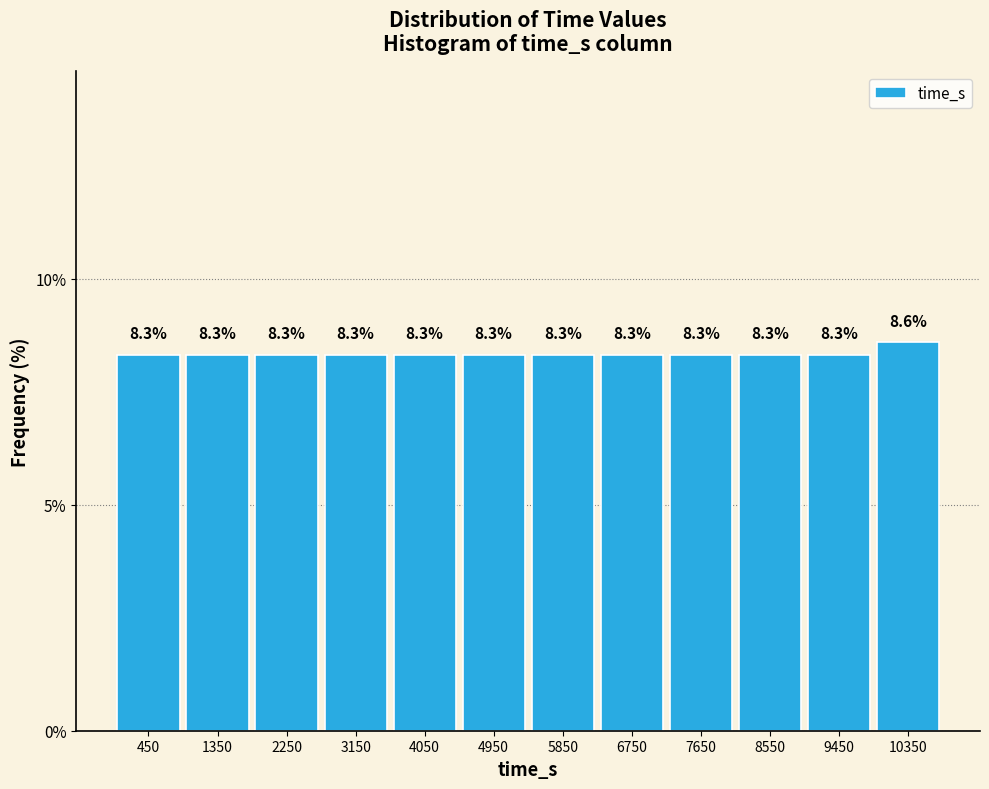

What is the height of the bar covering 1800 to 2700 on the x-axis?

8.3